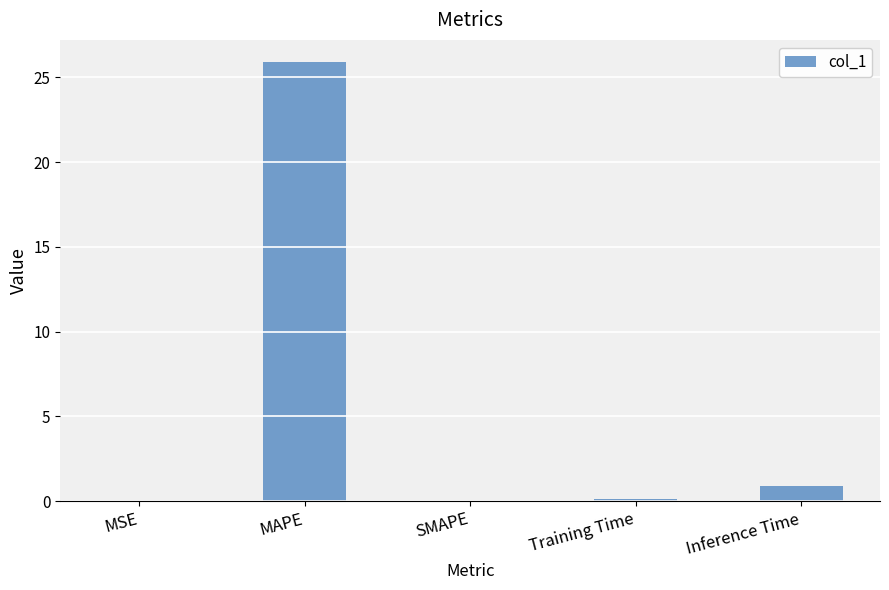

What is the sum of the values at SMAPE and Training Time?

0.1